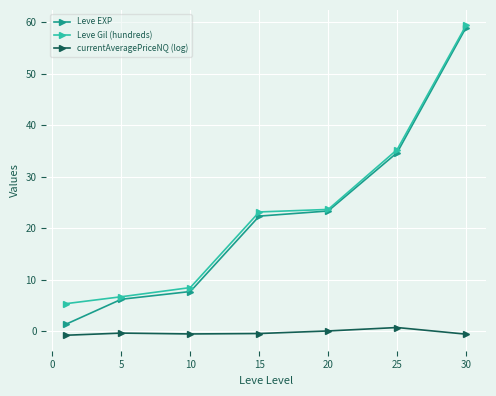

What is the greatest value displayed?

59.4